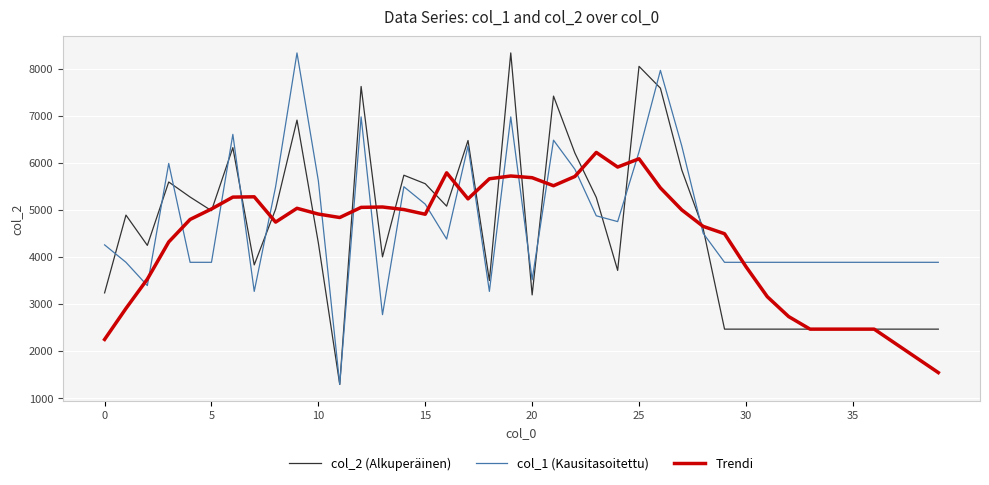

Which series ends up on top after the final intersection of Trendi and col_1 (Kausitasoitettu)?

col_1 (Kausitasoitettu)